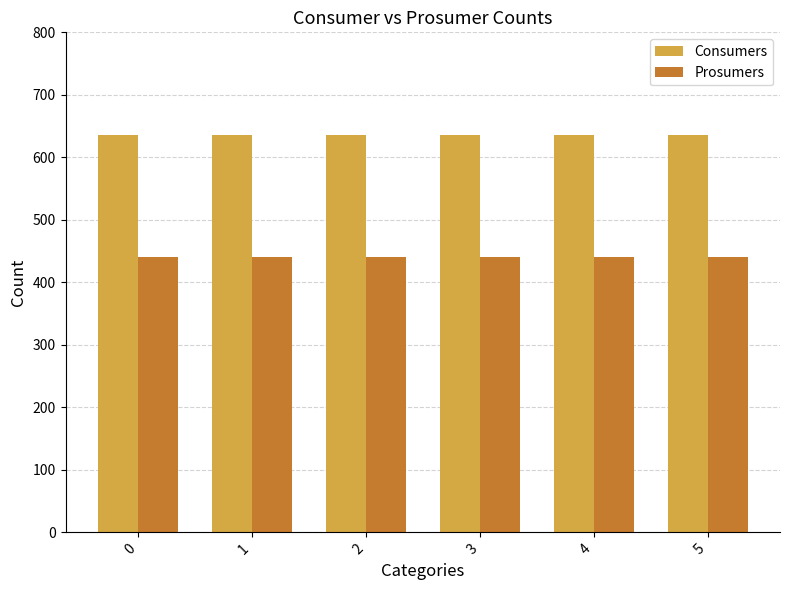

Which series has the largest total across all categories?

Consumers